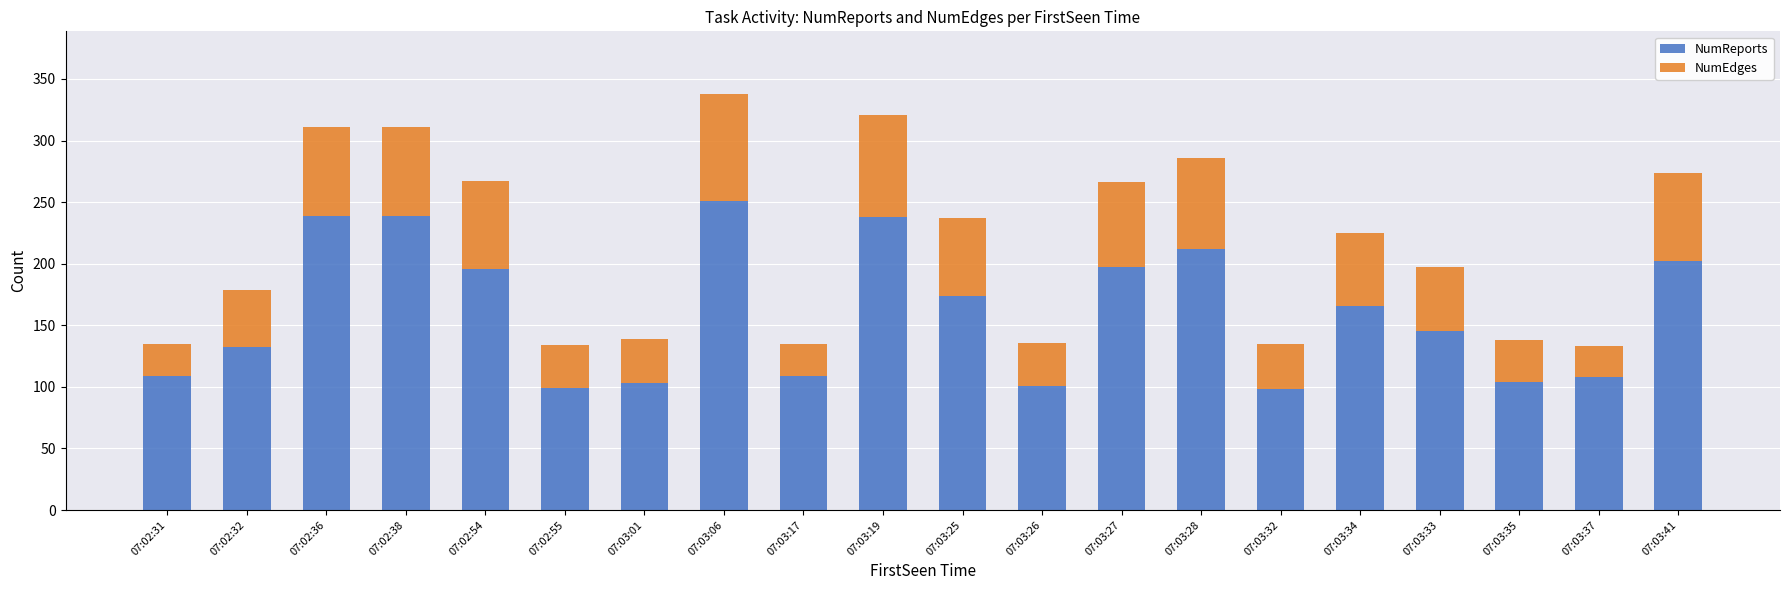

The value of NumReports at 07:02:36 is 362. True or false?

False